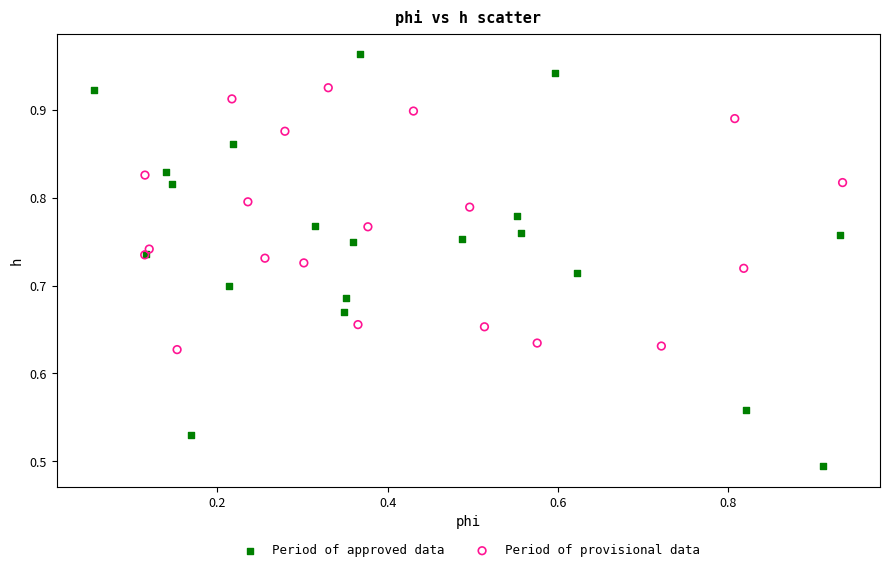

Which series has the widest spread of Y values?

Period of approved data